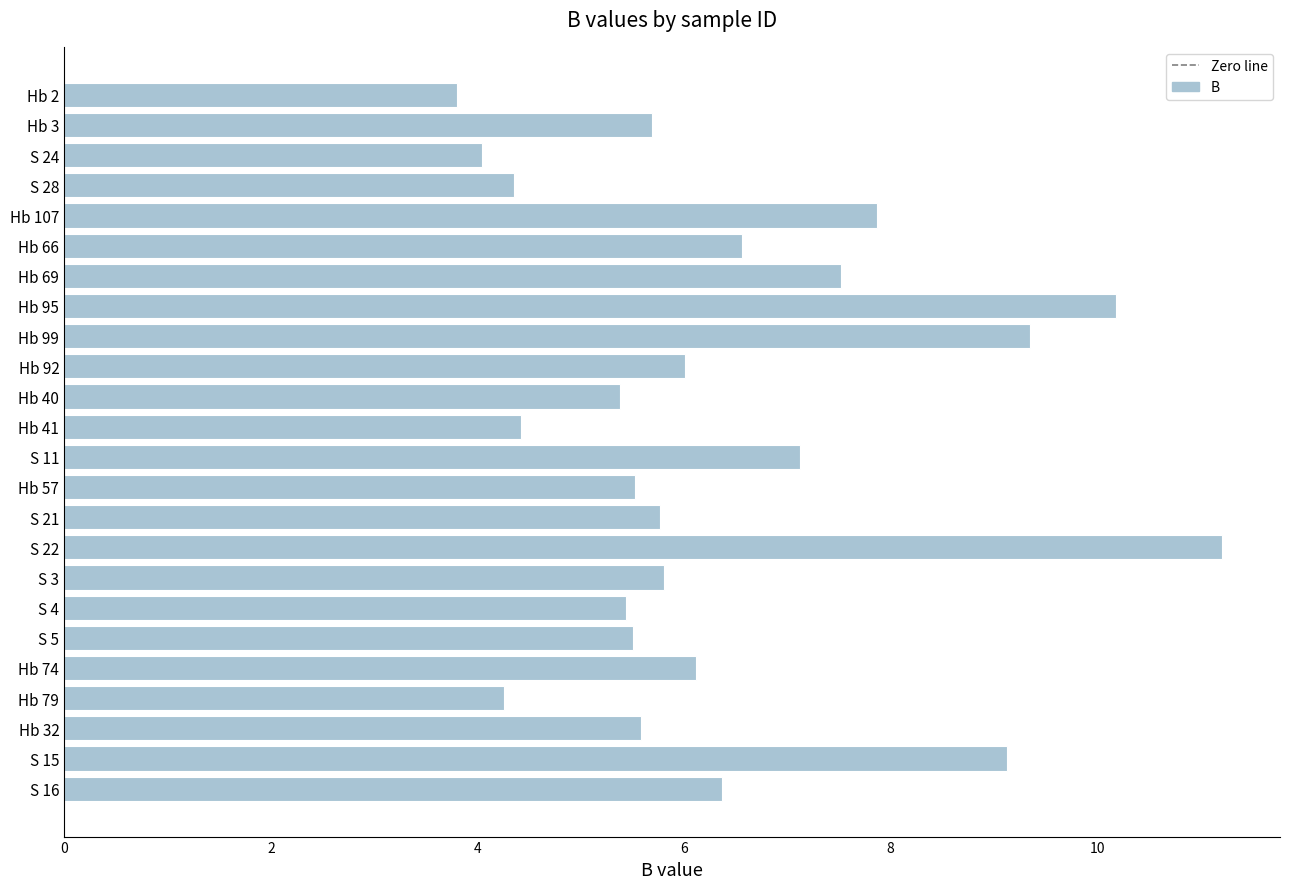

Where is the data nearest to the value 7?

S 11